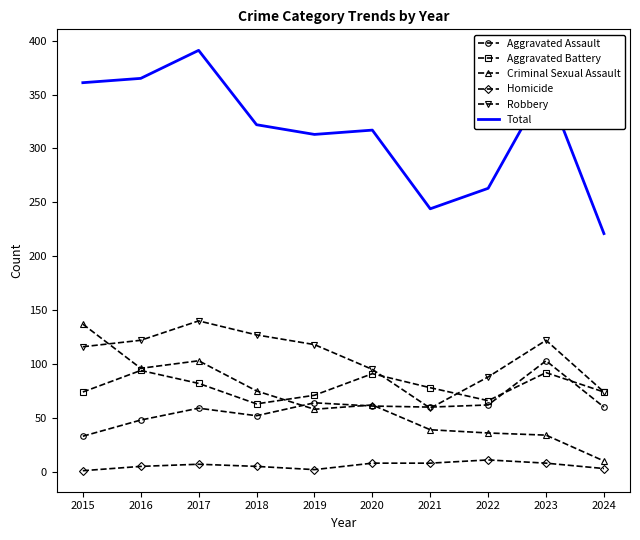

True or false: Homicide and Aggravated Battery intersect in this chart.

False